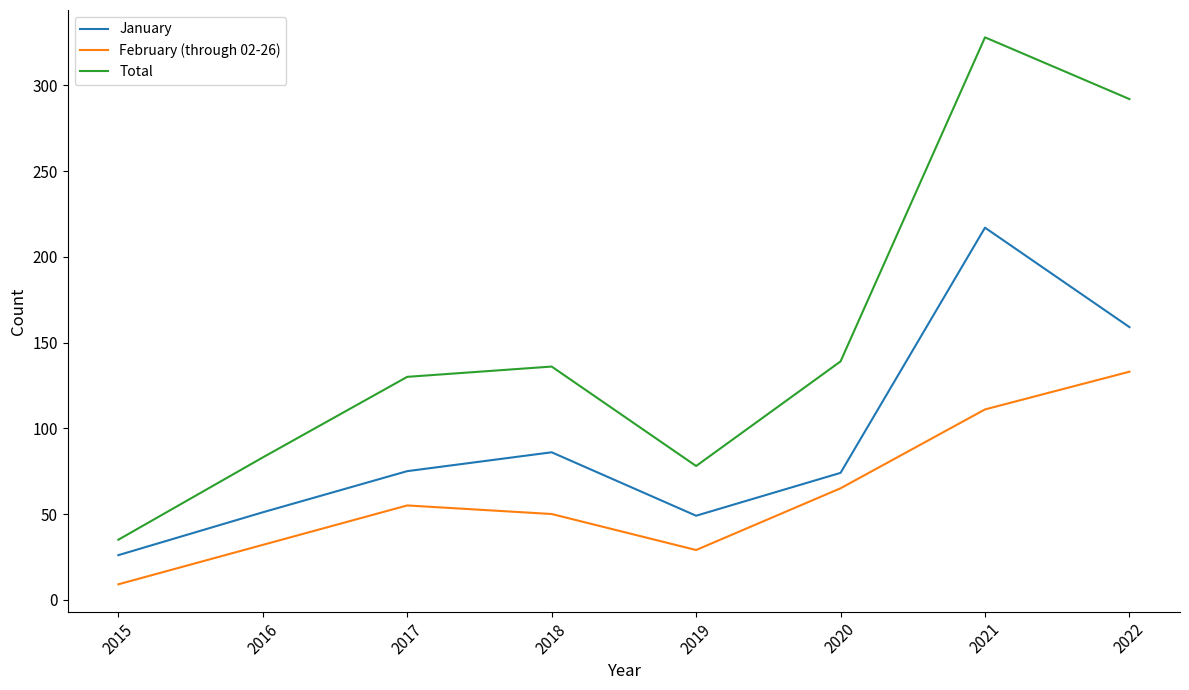

What value does the January series have at 2015?

26